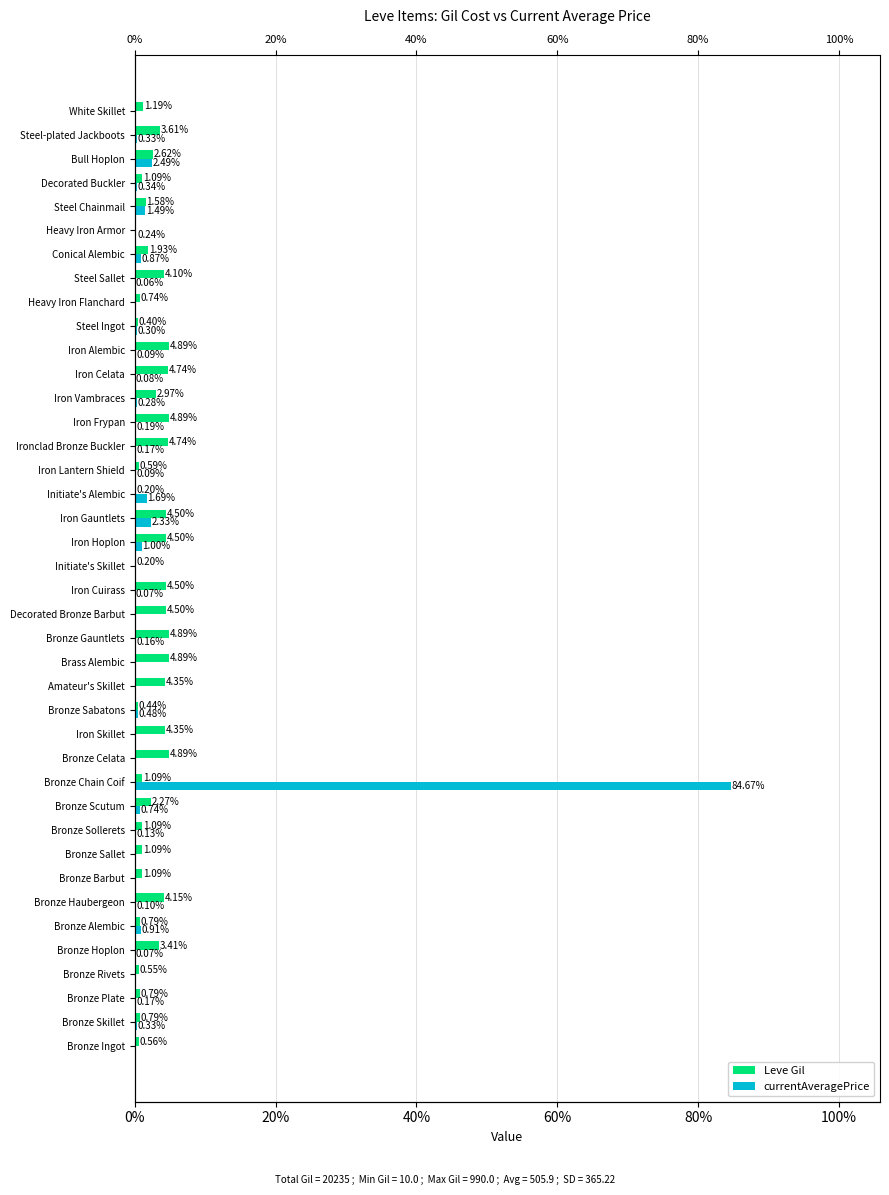

What are all the series names shown in the legend?

Leve Gil, currentAveragePrice